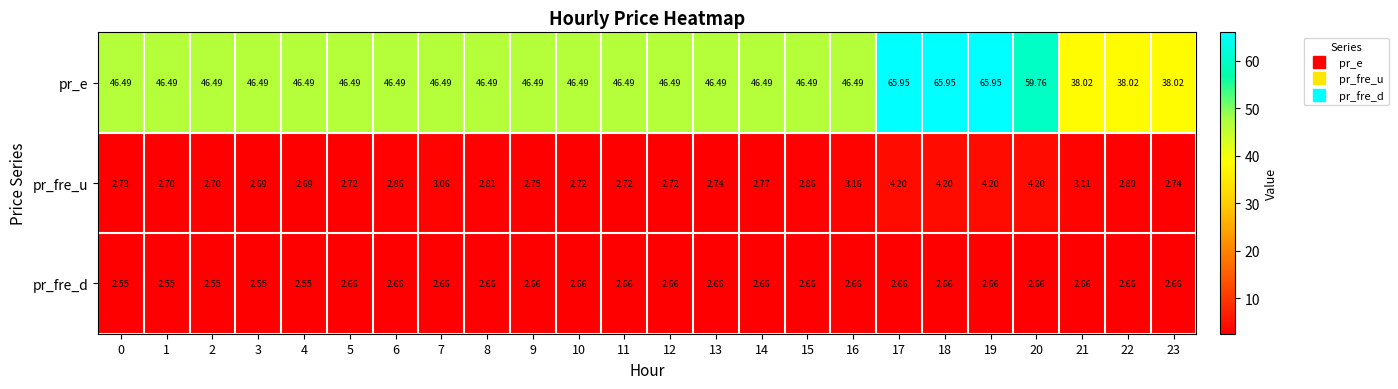

Rank the series at 8 from lowest to highest value.

pr_fre_d, pr_fre_u, pr_e